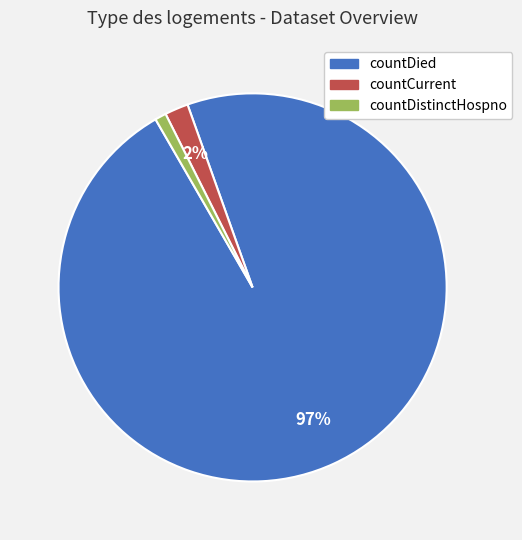

Does any single category account for the majority?

Yes